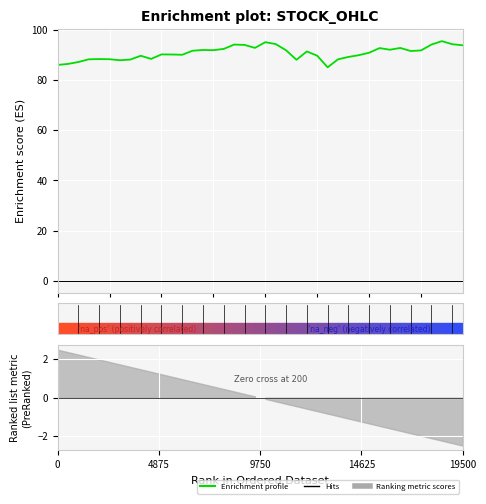

Approximately how many times larger is the value at 7 compared to 9750?

1.0